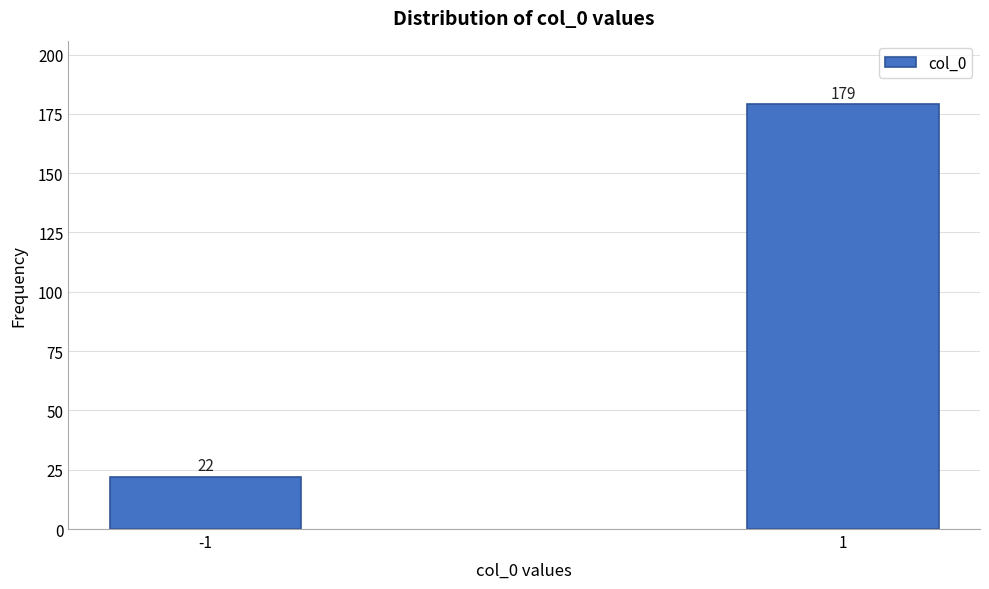

Reading left to right, what are all the values shown in this chart?

-1=22	1=179